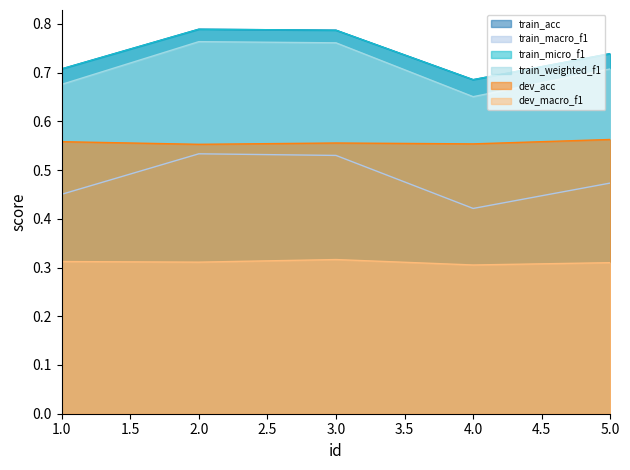

Which category has the highest value across all series?

2